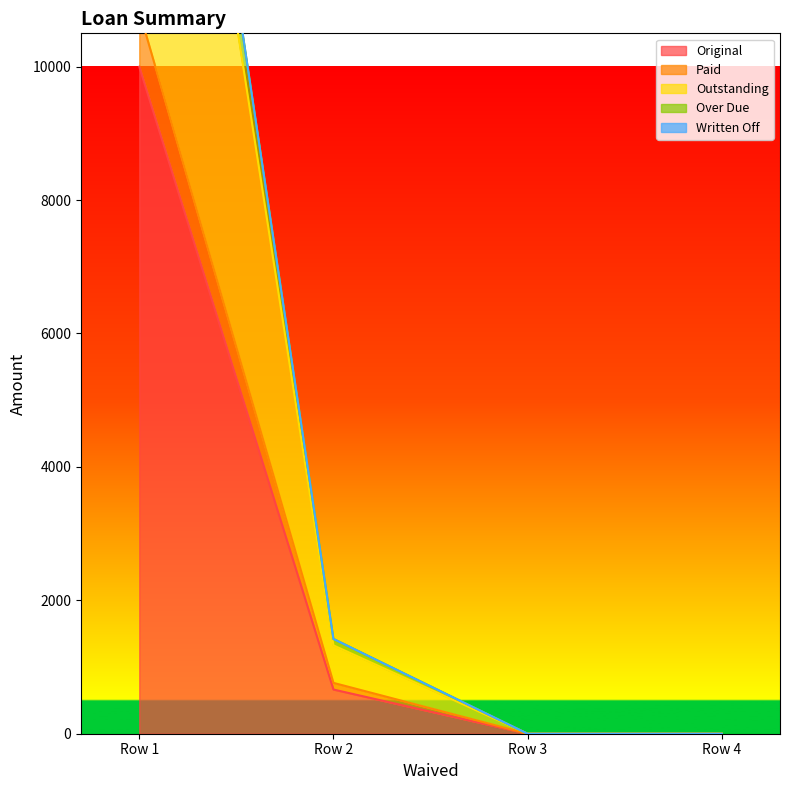

The value of Original at Row 3 is 0.0. True or false?

True